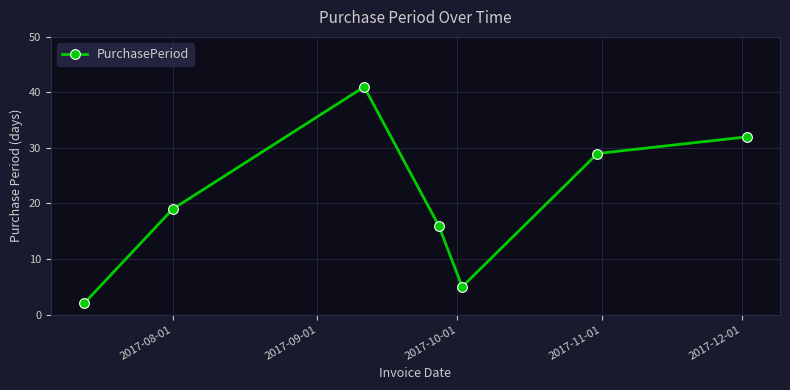

What is the difference between the maximum and second lowest values?

36